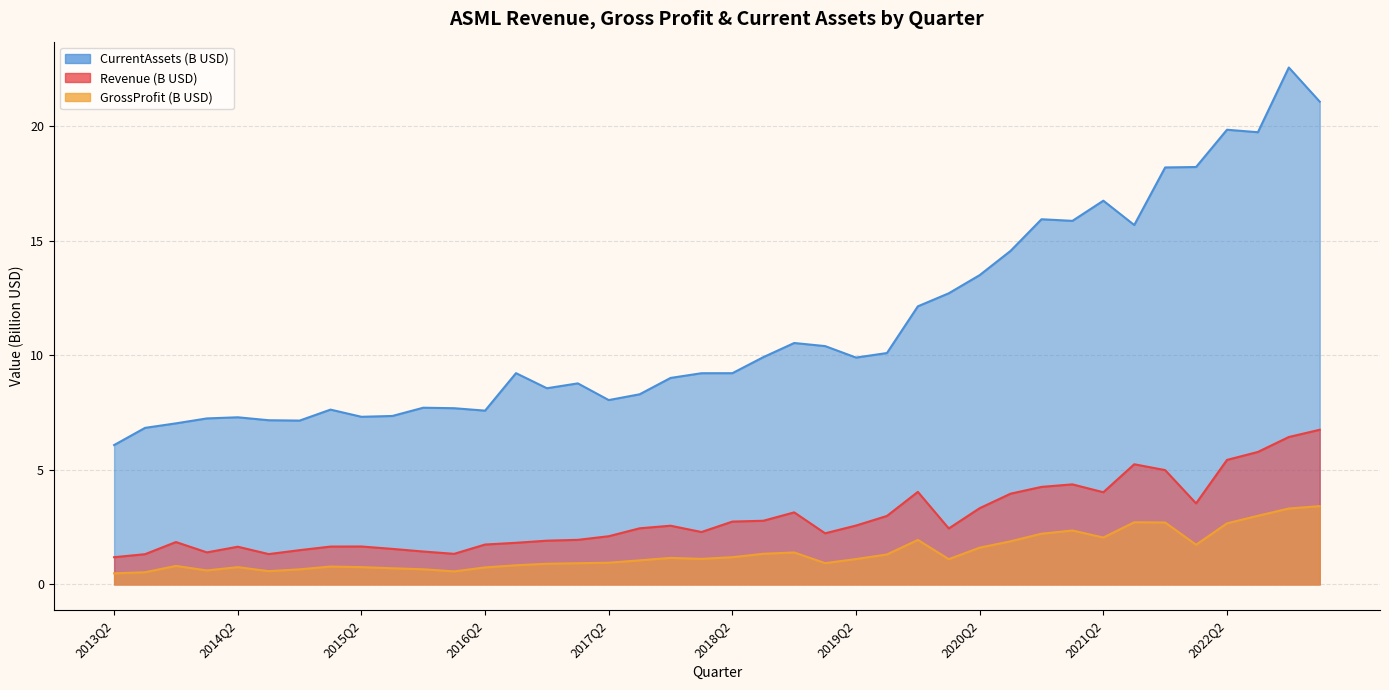

How many interior local valleys does the Revenue series have?

8